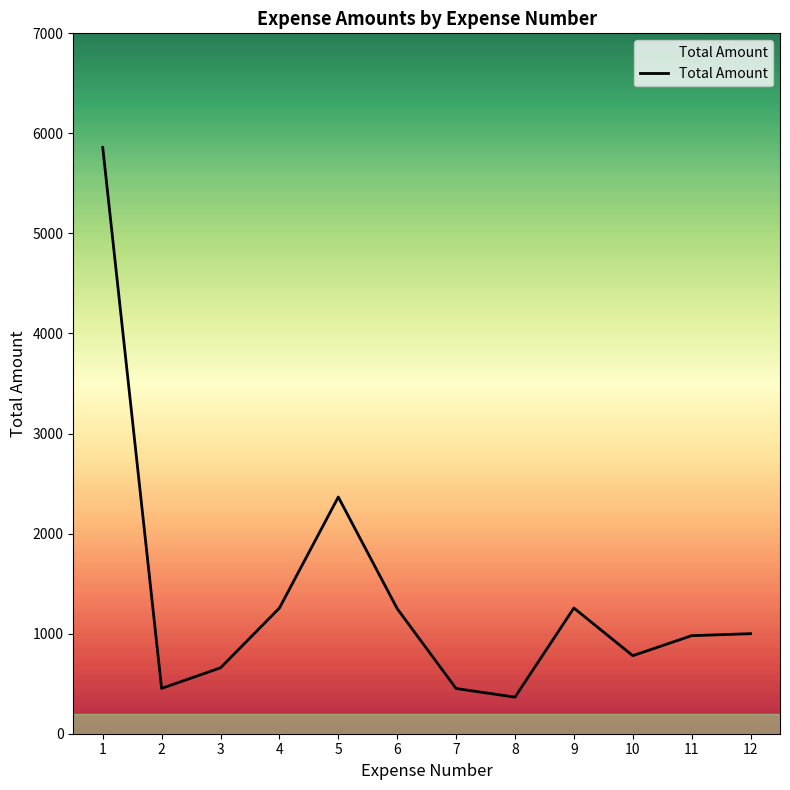

What is the maximum value shown in the chart?

5860.0